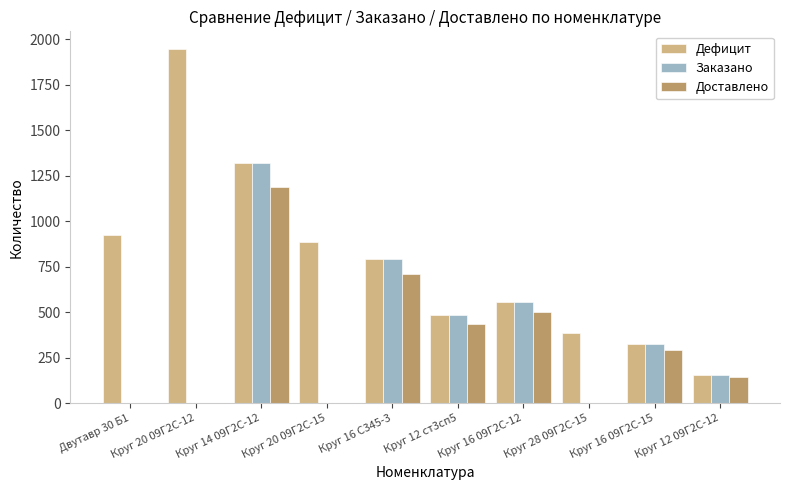

True or false: Дефицит has a value of 1292.5 at Круг 20 09Г2С-15.

False